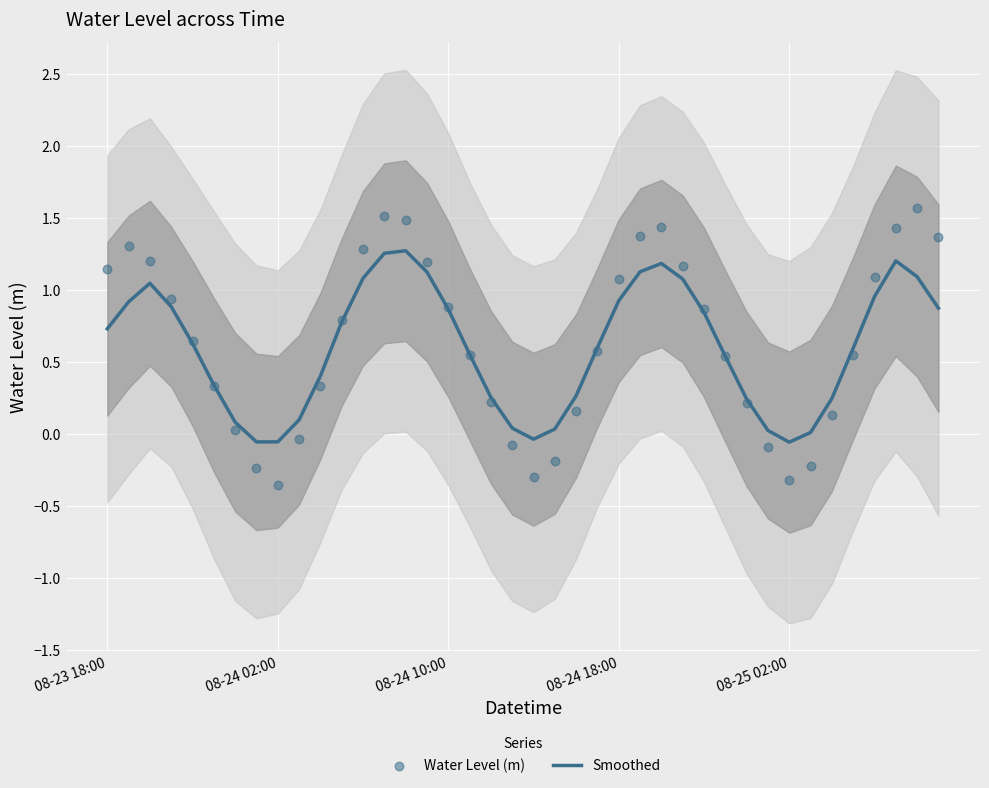

Which series reaches the minimum Y coordinate?

Water Level (m)